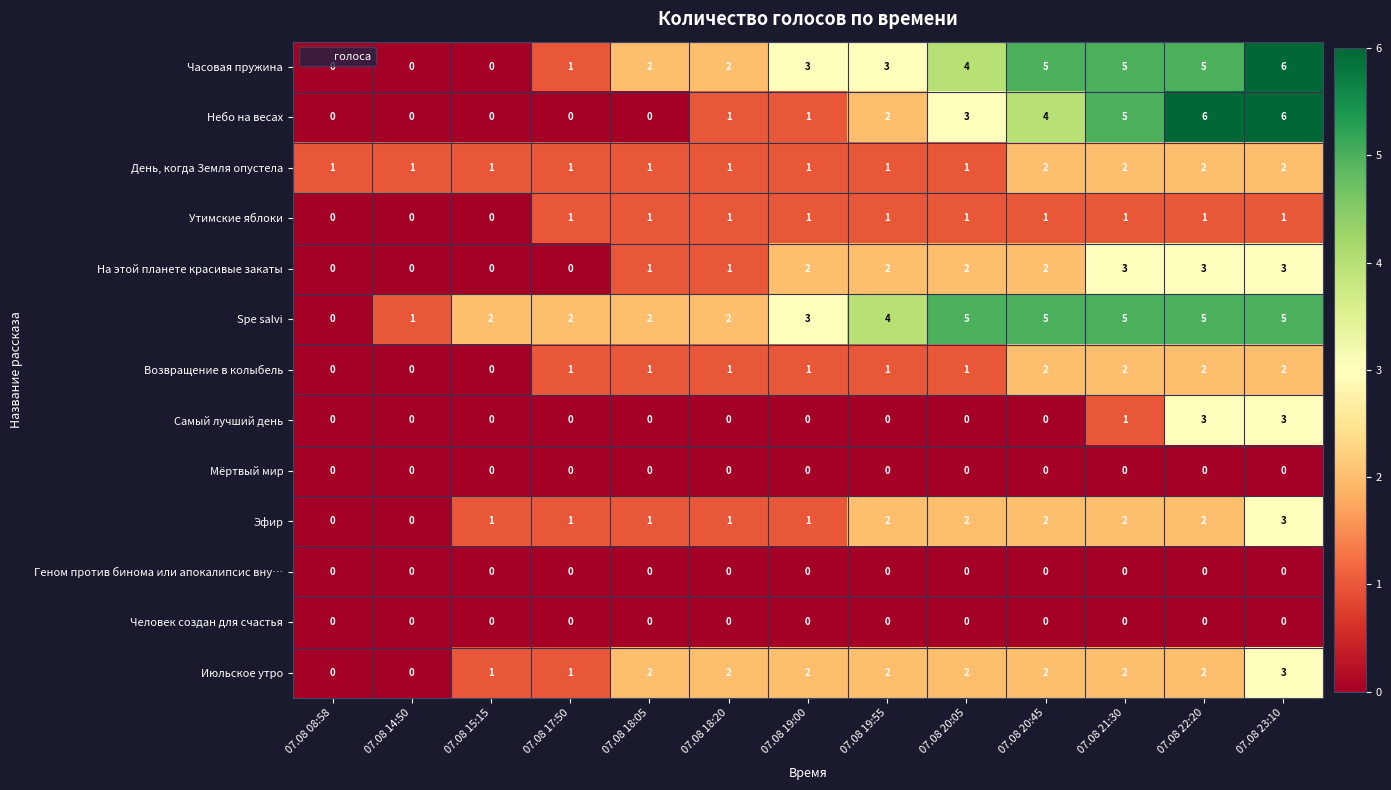

The value of Июльское утро at 07.08 18:20 is 2. True or false?

True